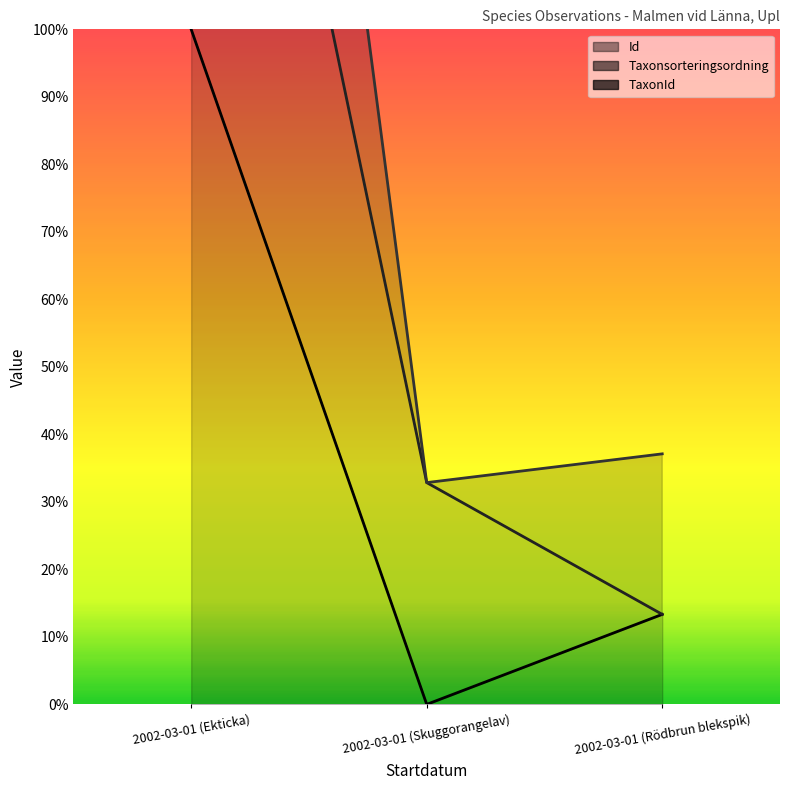

How many Id (line) values are between 0 and 100?

3